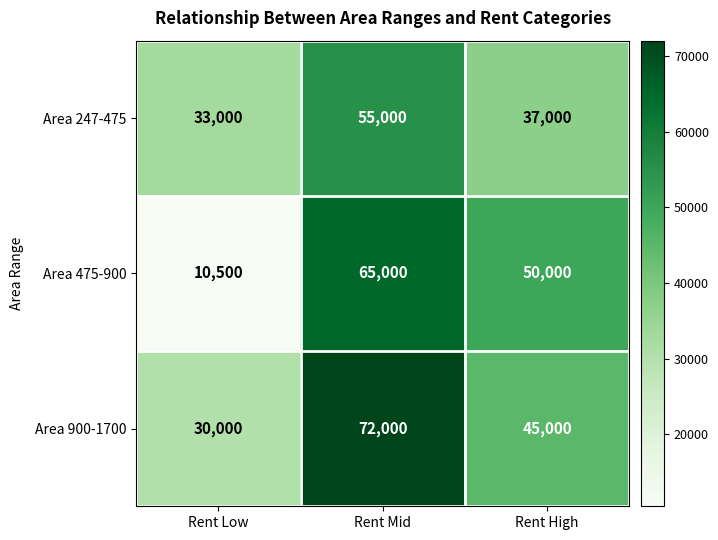

Rank the series by their maximum value, from lowest to highest.

Area 247-475, Area 475-900, Area 900-1700